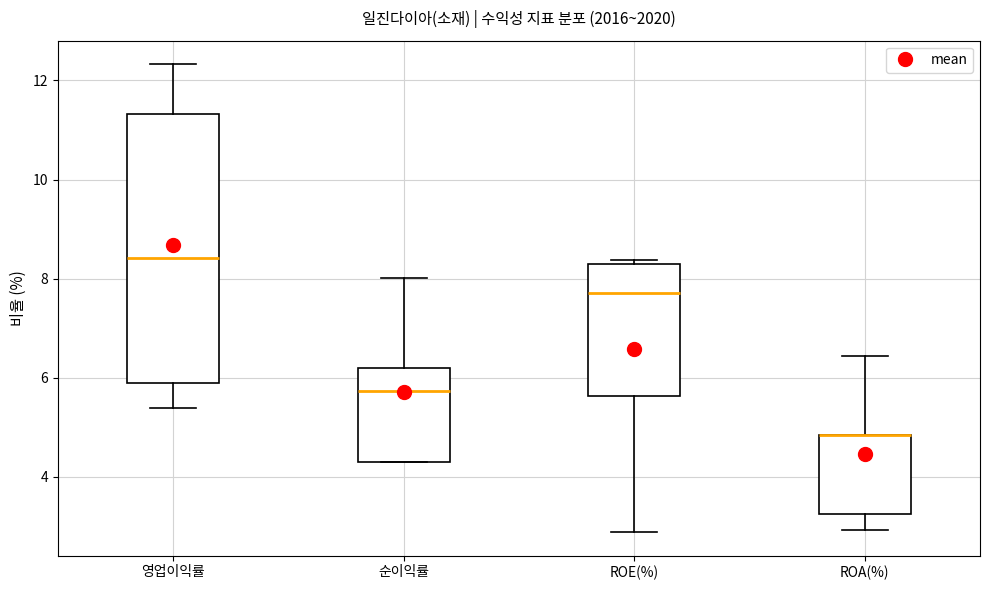

Where does the upper whisker of the box for 순이익률 end on the y-axis? The values are not printed on the chart, so give them approximately, as read against the axis.

8.0